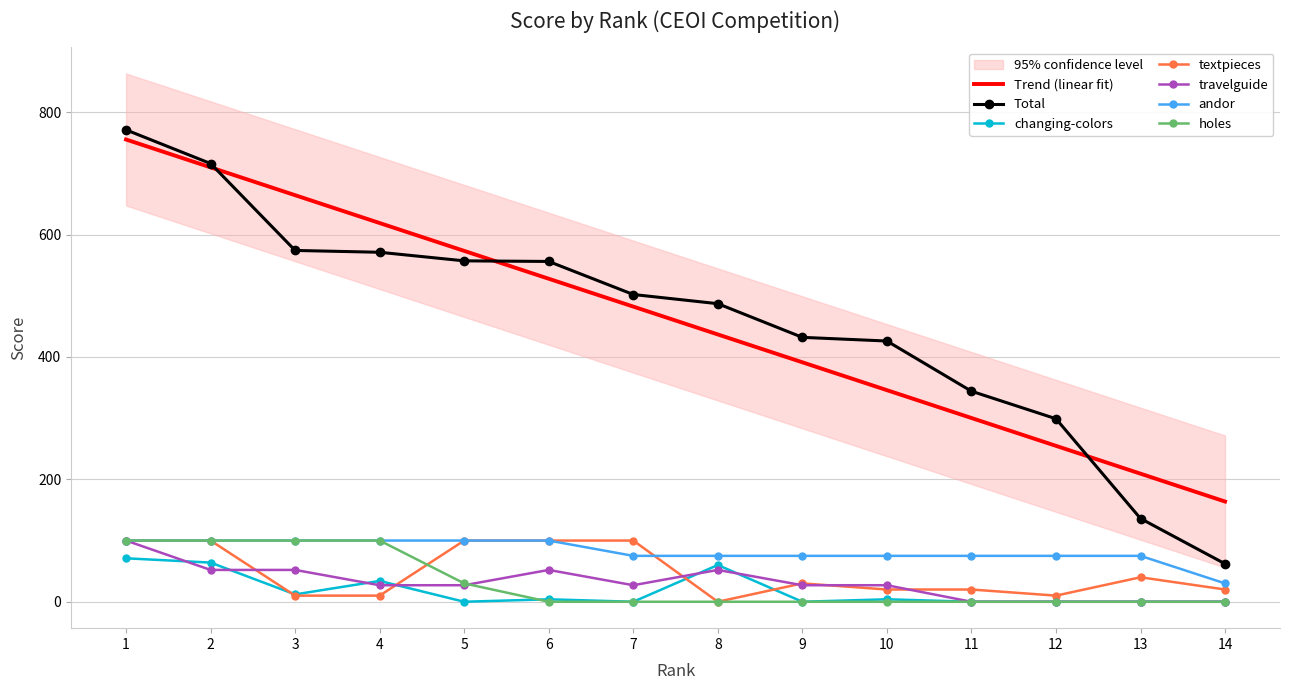

What are all the series names shown in the legend?

Total, changing-colors, textpieces, travelguide, andor, holes